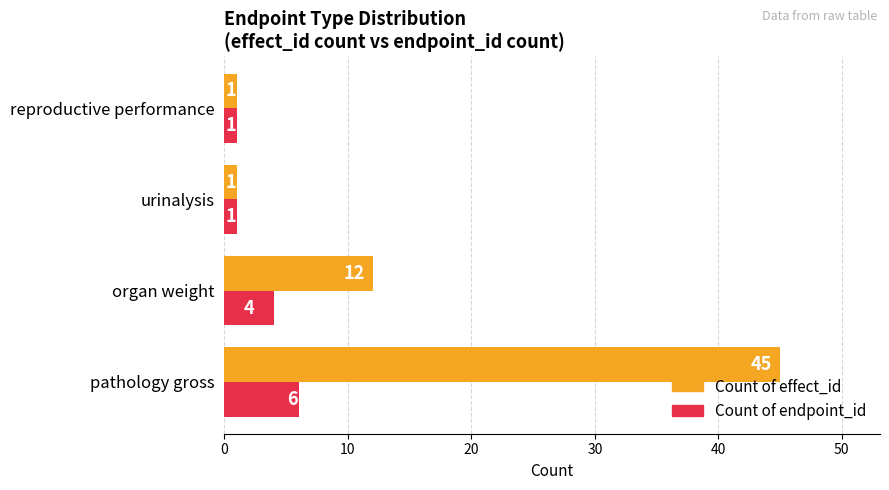

How many Count of effect_id values are between 1 and 45?

4